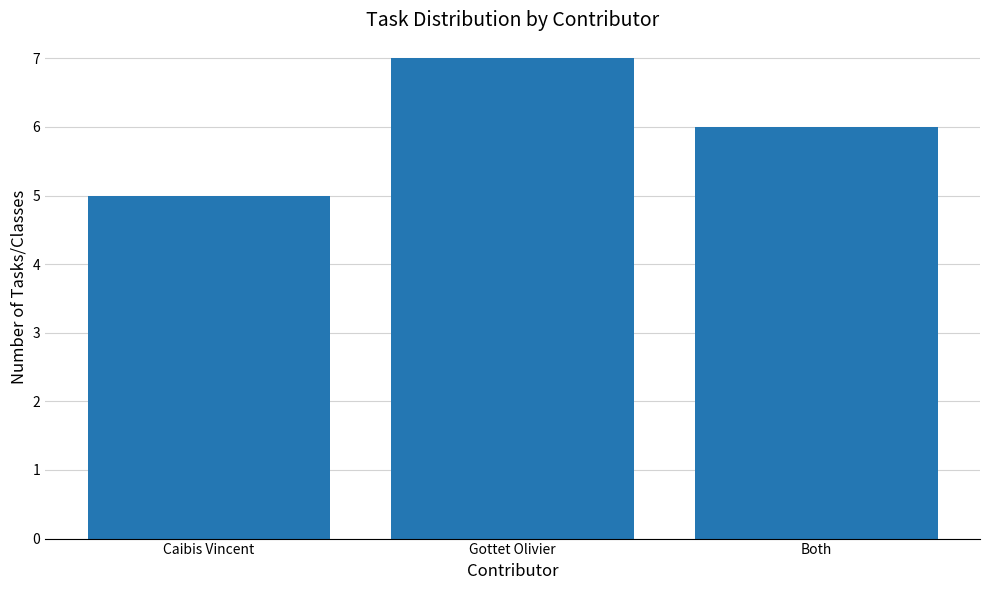

Count the number of data series in this chart.

1